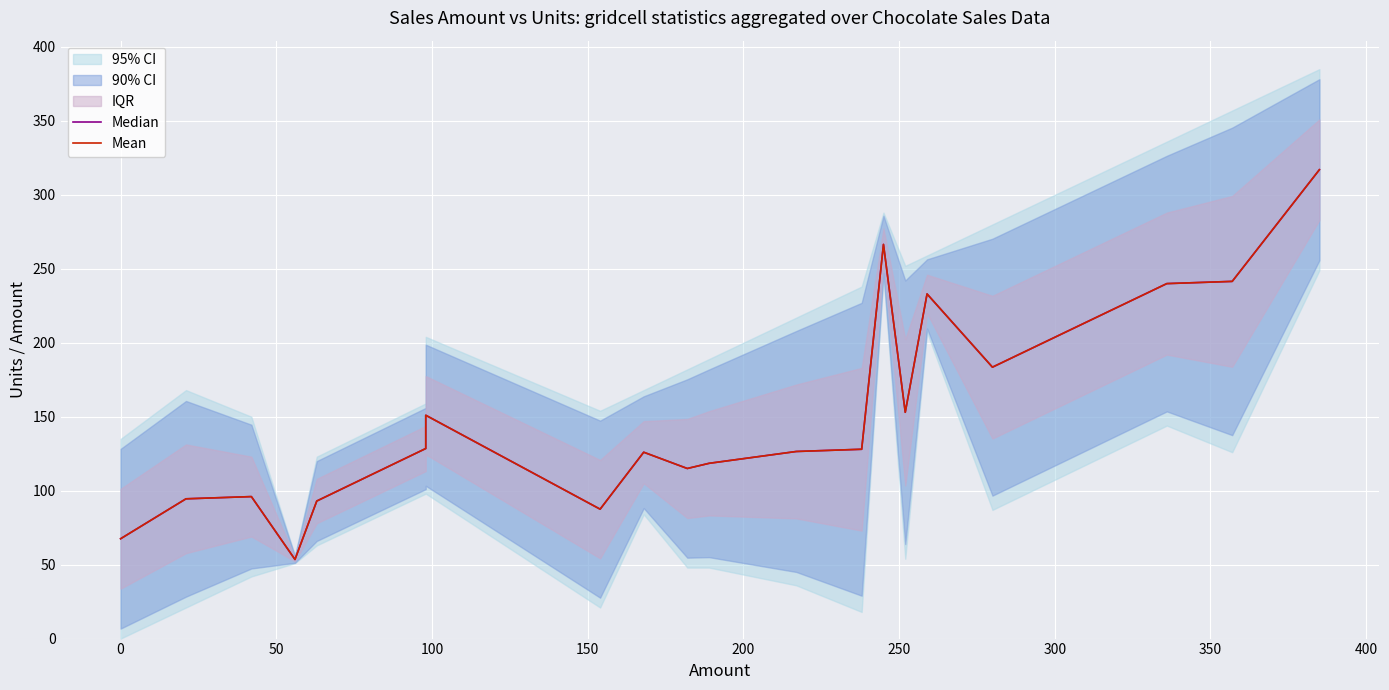

How many interior local valleys does the Mean series have?

5